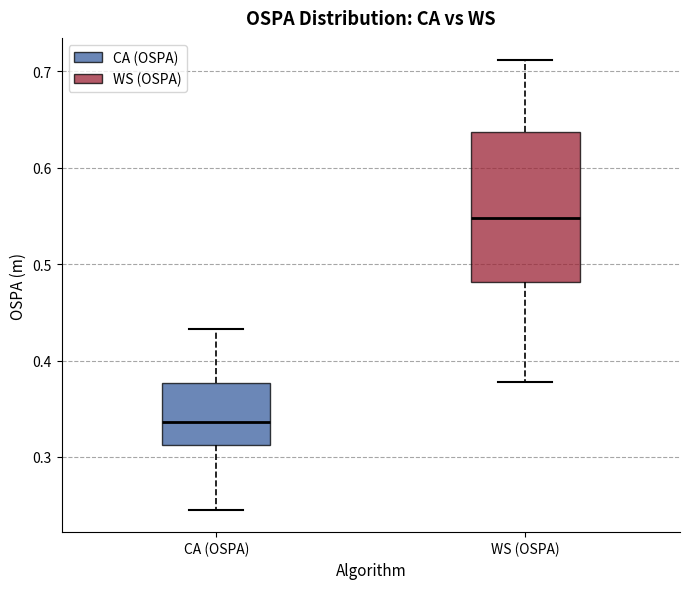

Which box is the tallest, from its lower edge to its upper edge?

WS (OSPA)